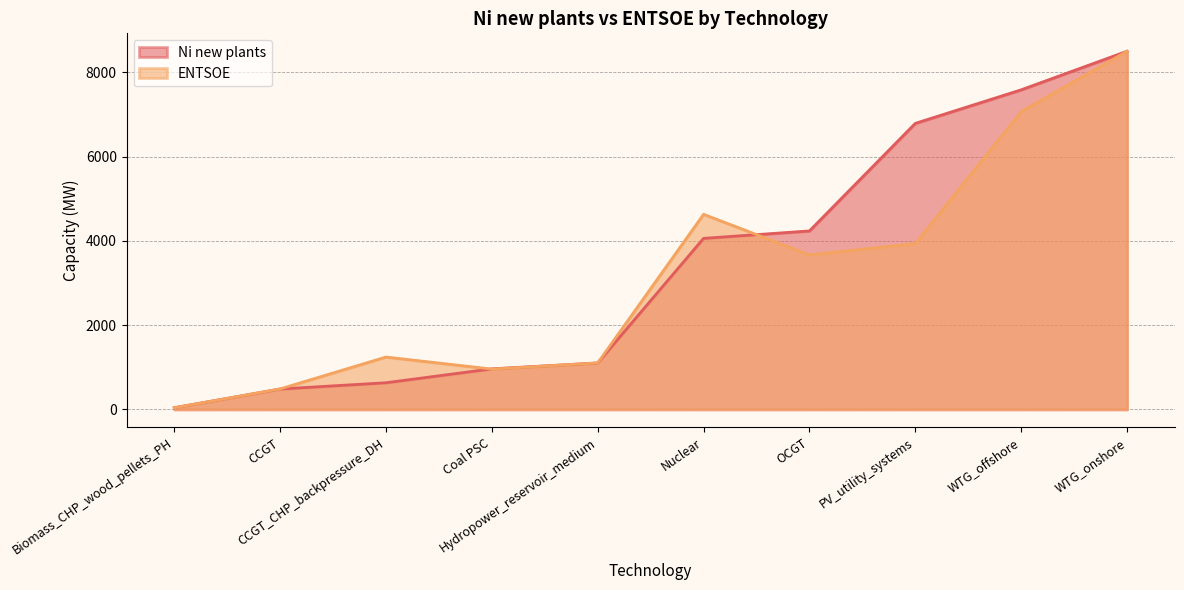

At which category does the chart reach its minimum across all series?

Biomass_CHP_wood_pellets_PH